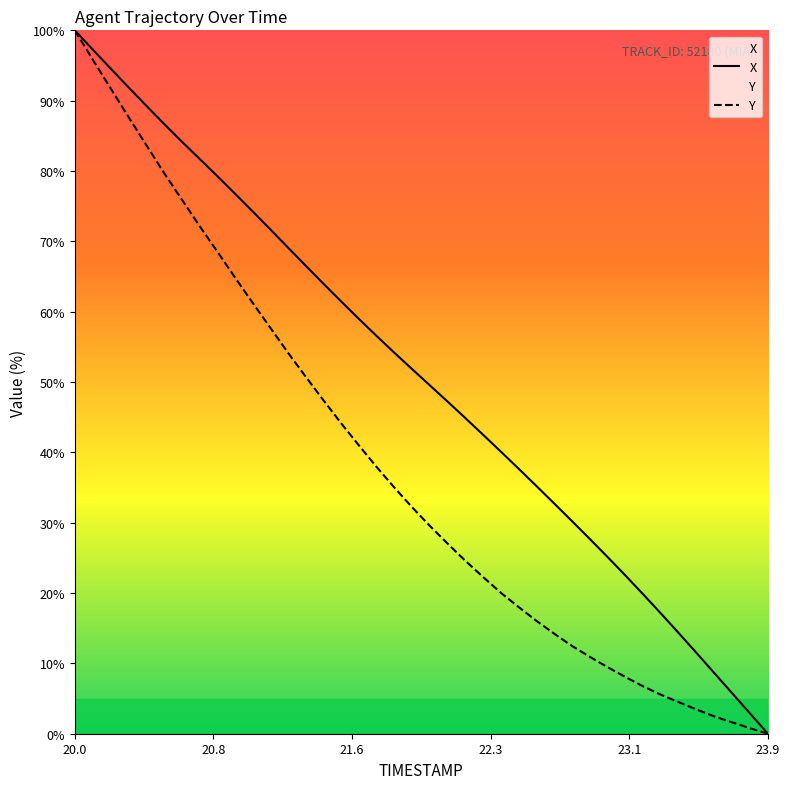

What are all the series names shown in the legend?

X, Y